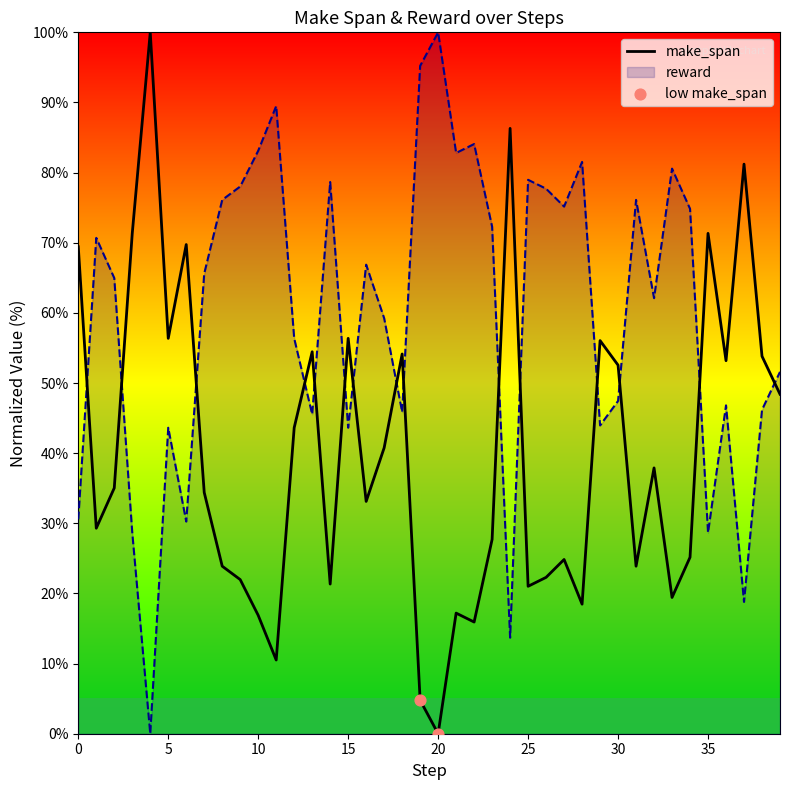

True or false: make_span and reward cross at least once.

True